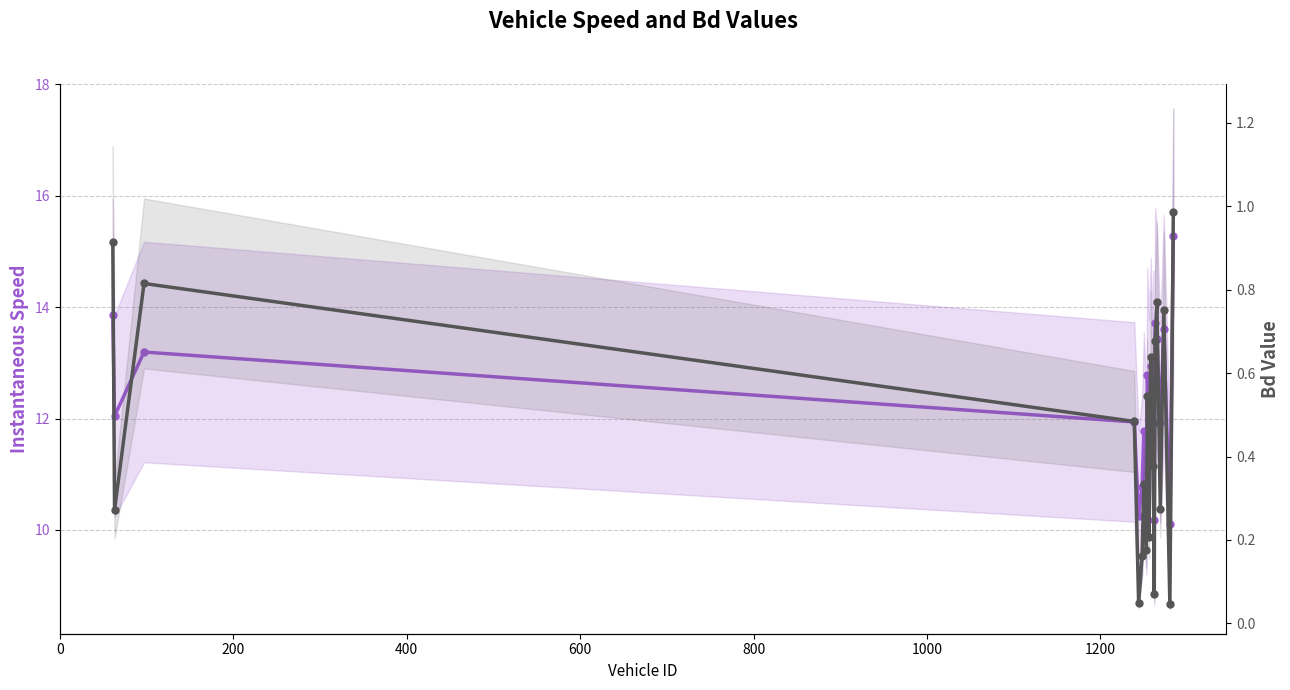

Reading left to right, extract all data points from this chart.

instspeed: 13.9	12.0	13.2	11.9	10.2	10.8	11.8	10.8	12.8	12.0	12.9	11.9	12.7	10.2	13.7	13.4	11.9	13.6	10.1	15.3
Bd: 0.9	0.3	0.8	0.5	0.0	0.2	0.3	0.2	0.5	0.2	0.6	0.5	0.4	0.1	0.7	0.8	0.3	0.8	0.0	1.0